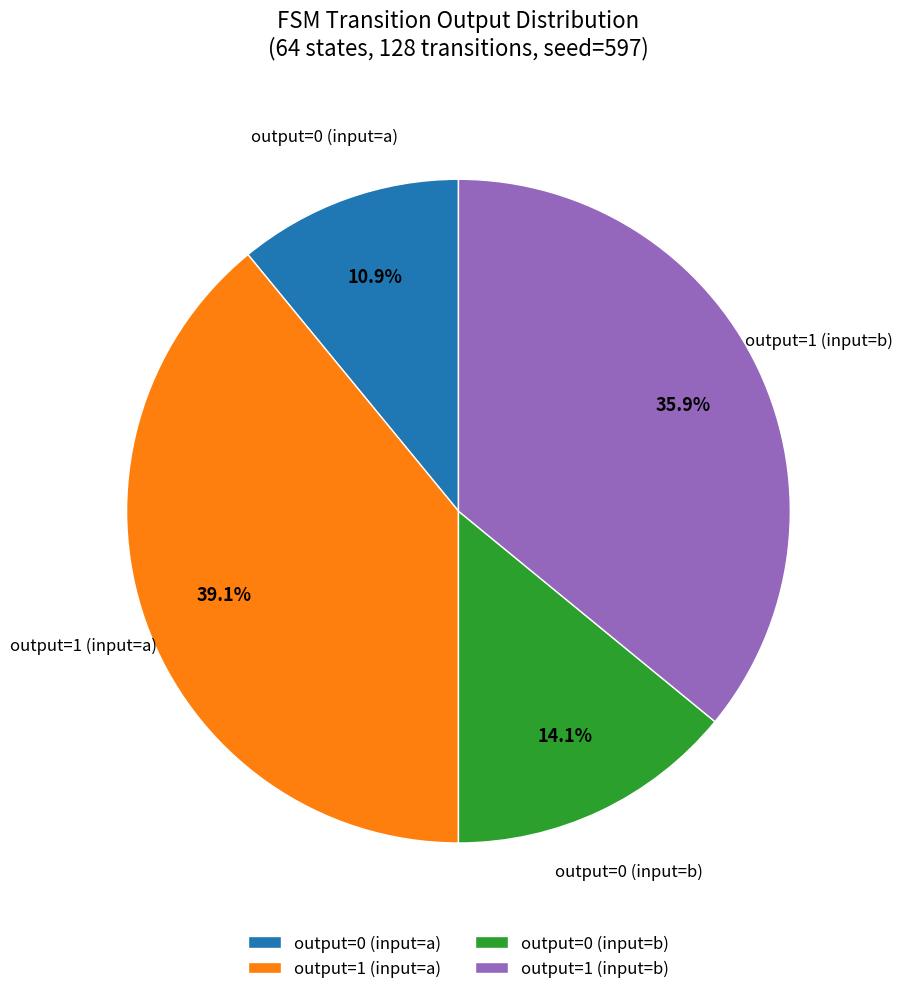

To the nearest percent, what is the difference between the largest and smallest slice percentages?

28%